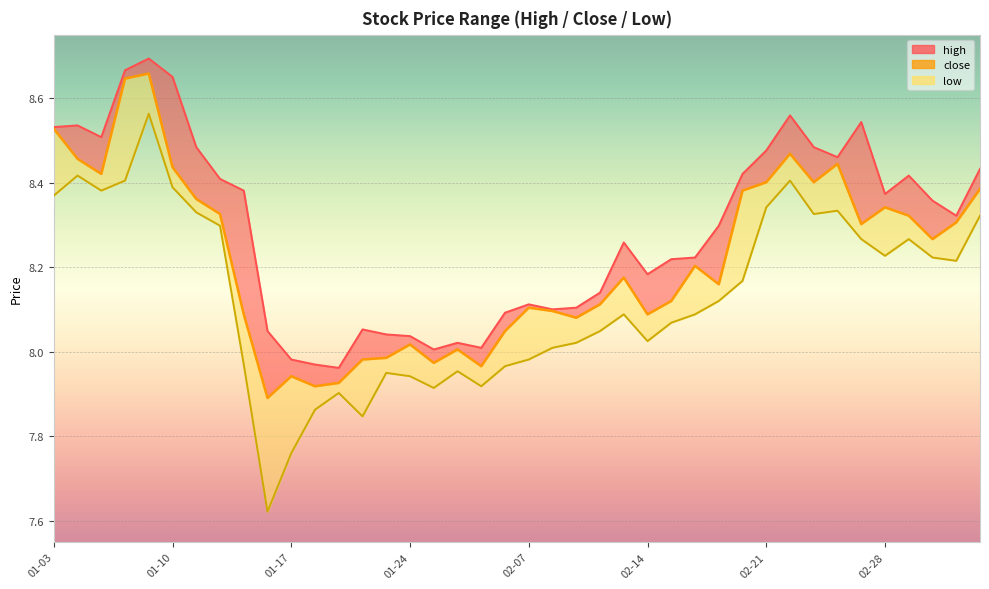

How many points are lower than both their immediate neighbors (excluding endpoints)?

11